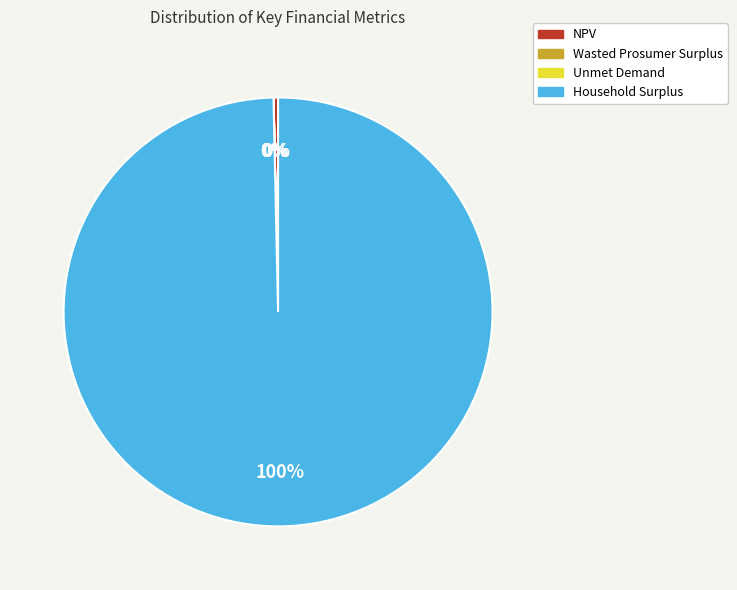

Which category accounts for the majority?

Household Surplus